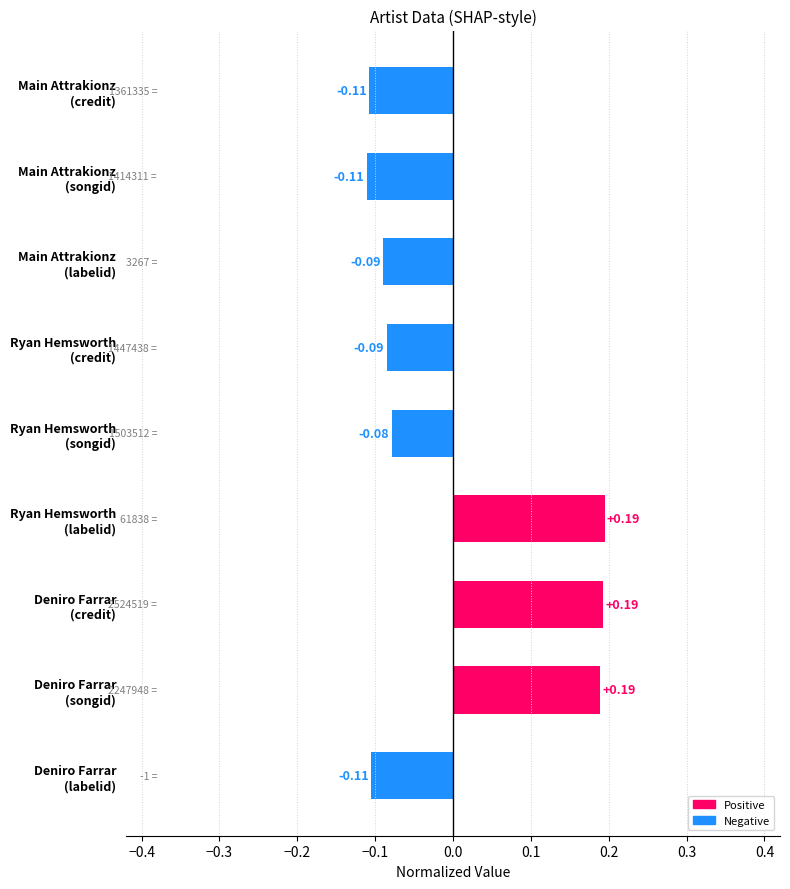

What is the difference between the second highest and minimum values?

0.3